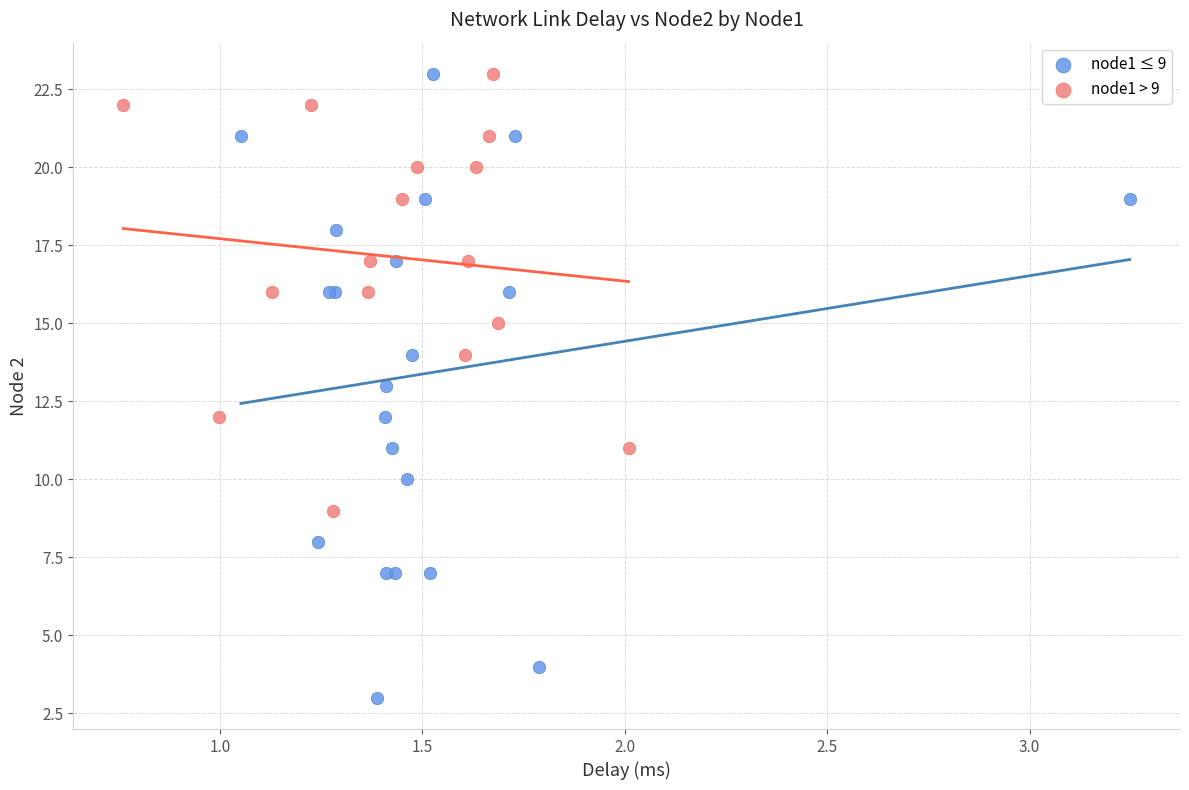

What are all the series names shown in the legend?

node1 ≤ 9, node1 > 9